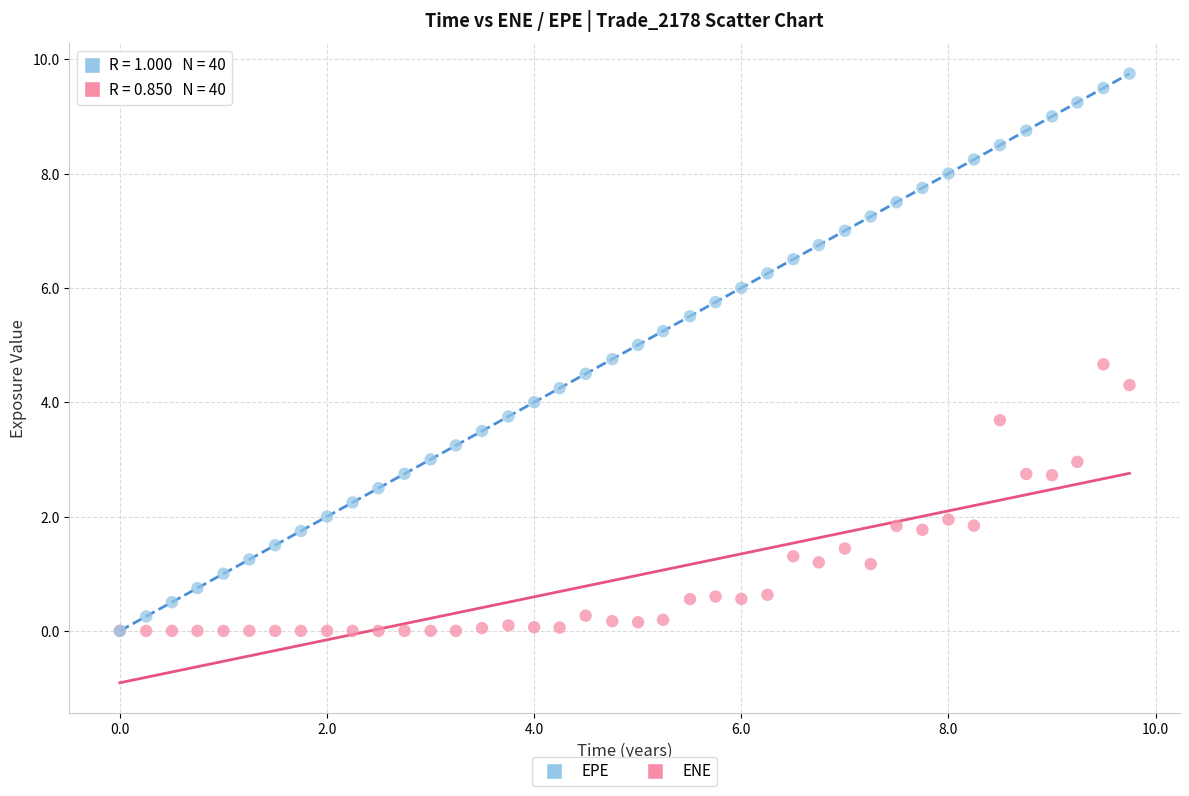

What are all the series names shown in the legend?

EPE, ENE